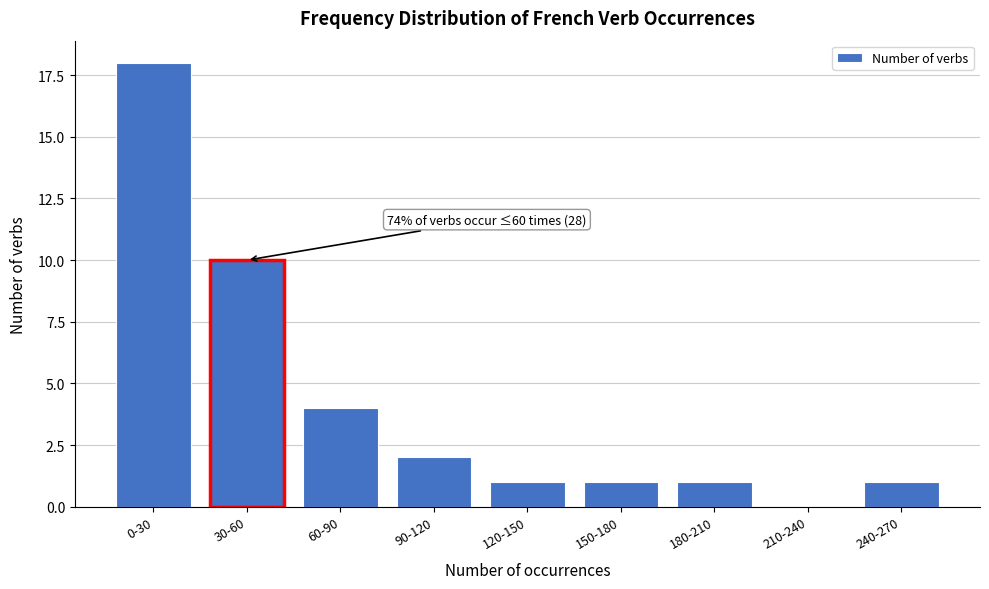

Reading left to right, what are all the values shown in this chart?

0-30=18	30-60=10	60-90=4	90-120=2	120-150=1	150-180=1	180-210=1	210-240=0	240-270=1